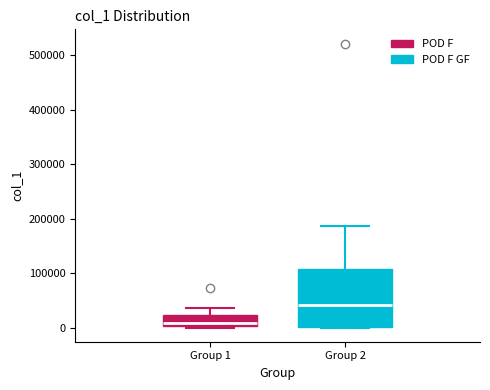

Reading left to right, read every box against the y-axis: the position of its median line, the range the box covers, and the ends of its whiskers. The values are not printed on the chart, so give them approximately, as read against the axis.

Group 1: median 10000, box 0 to 20000, whiskers 0 (just below the box's lower edge) to 40000
Group 2: median 40000, box 0 to 110000, whiskers 0 to 190000